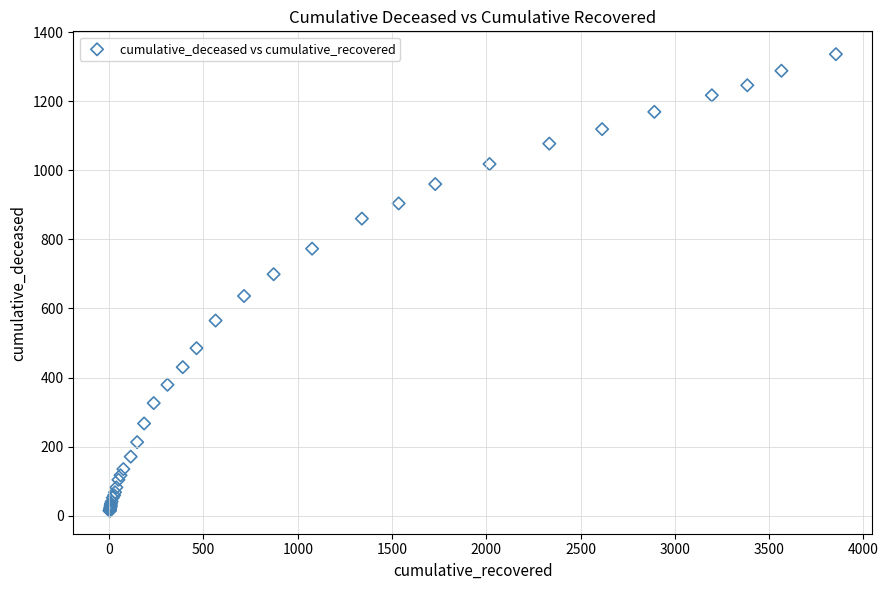

What Y value in the scatter plot is closest to 675?

699